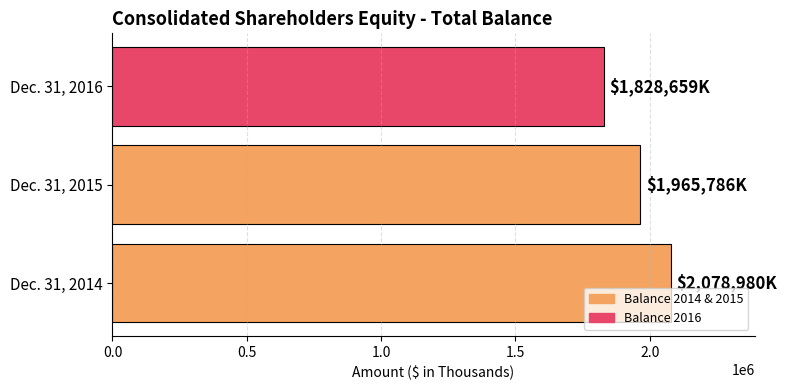

Rank the categories by value from highest to lowest.

Dec. 31, 2014, Dec. 31, 2015, Dec. 31, 2016